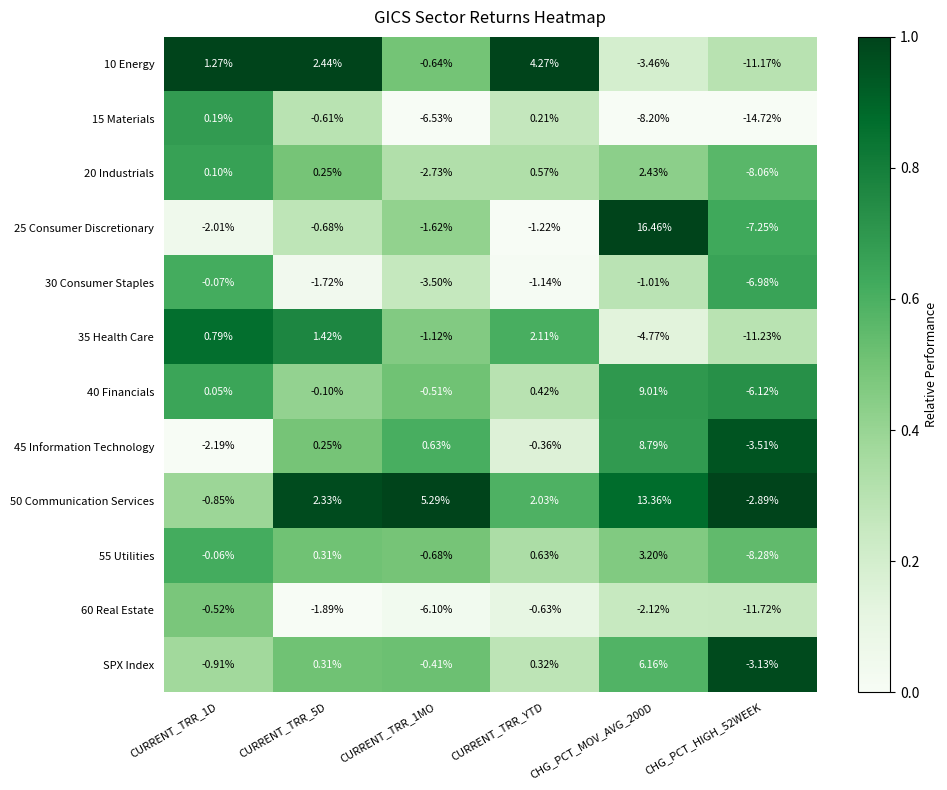

Is the value of 35 Health Care at CURRENT_TRR_YTD greater than the value of 55 Utilities at CHG_PCT_MOV_AVG_200D?

No